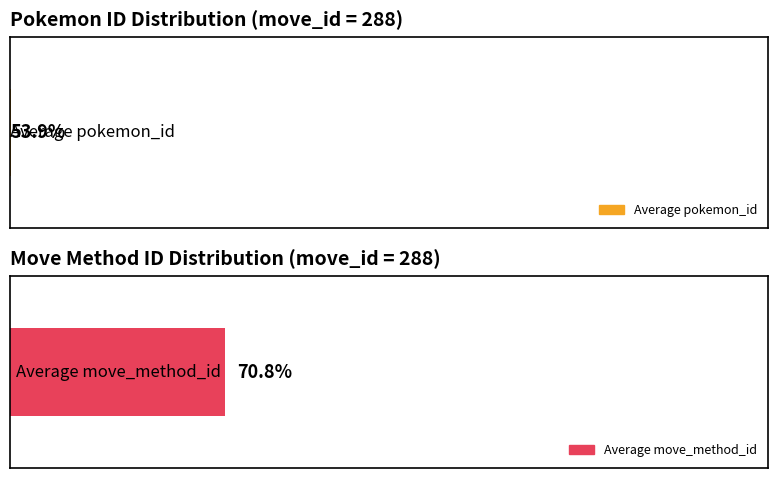

Is it true that pokemon_move_method_id equals 2 at 353?

False